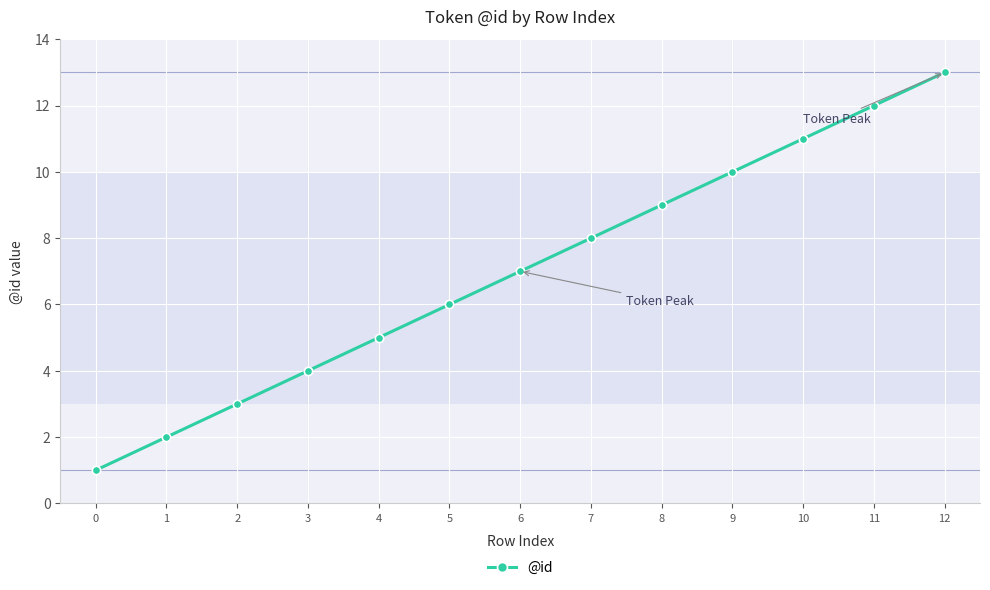

What is the ratio of the value at 12 to the value at 4?

2.6